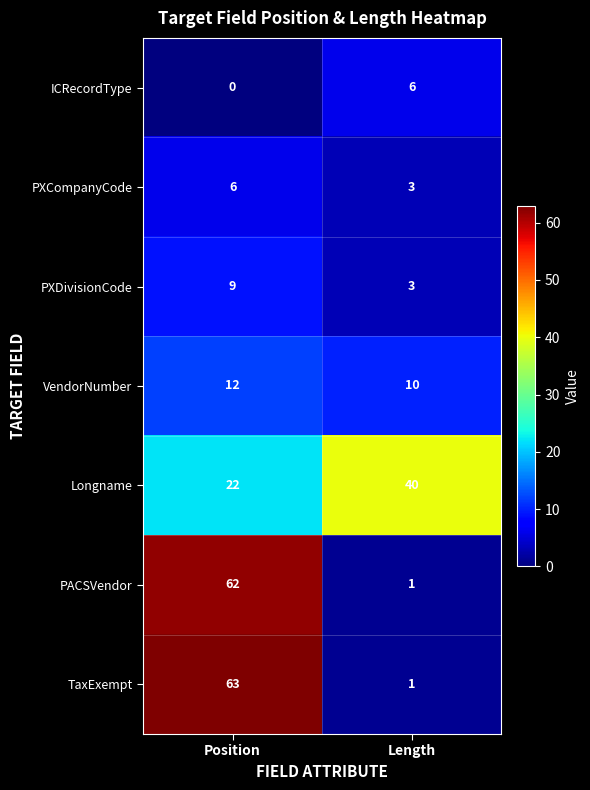

What is the average value of the VendorNumber series?

11